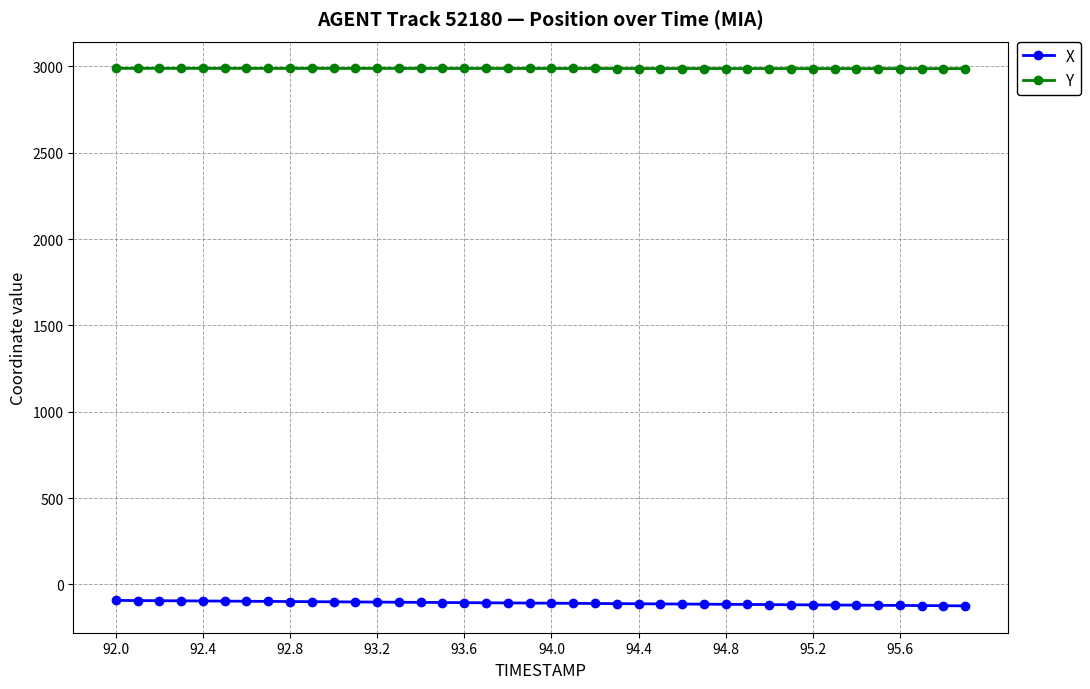

True or false: X and Y cross at least once.

False